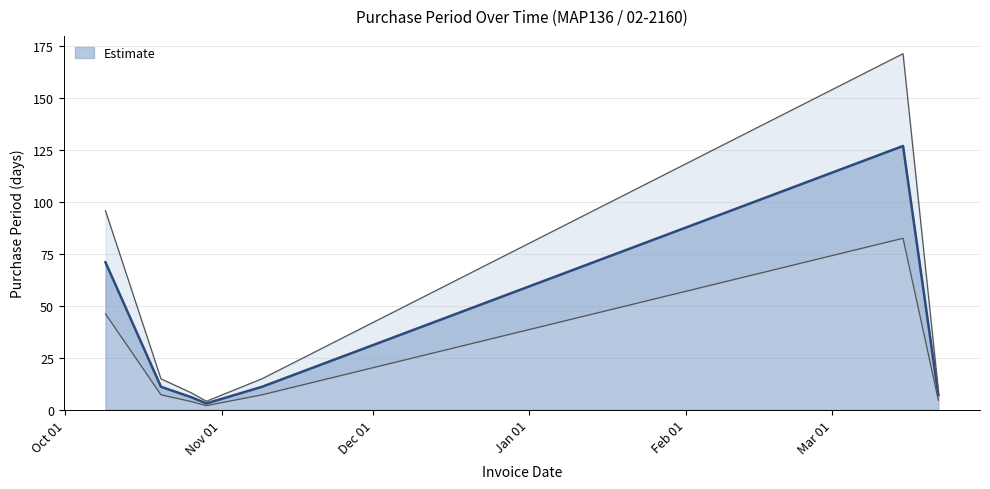

At which category does the data reach its first local peak?

2016-03-15